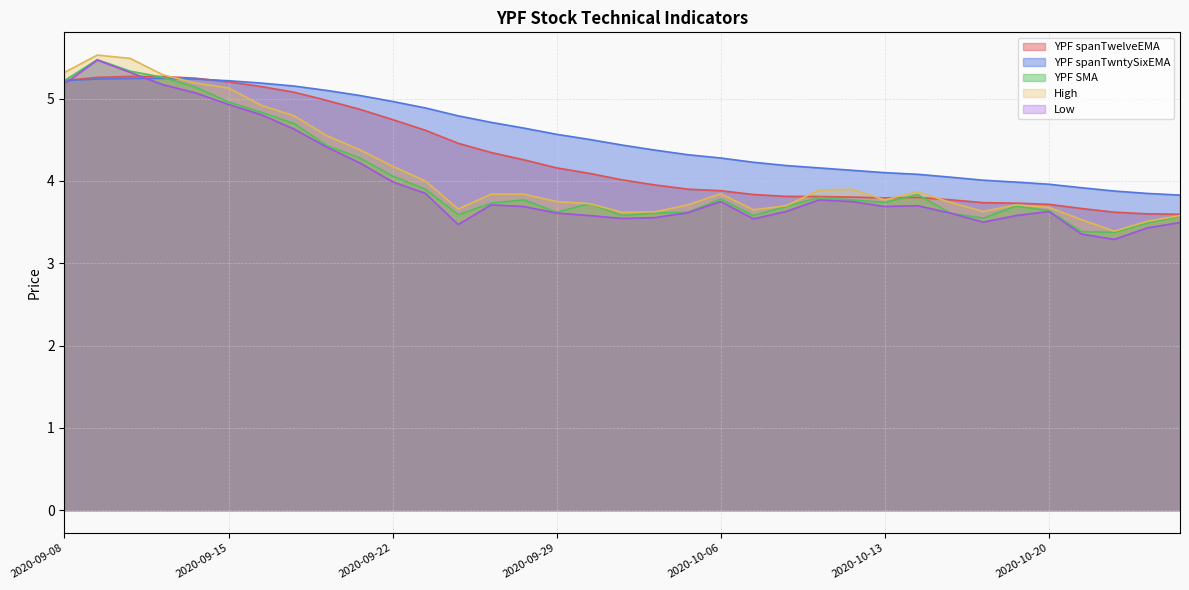

Count the number of categories in the chart.

35